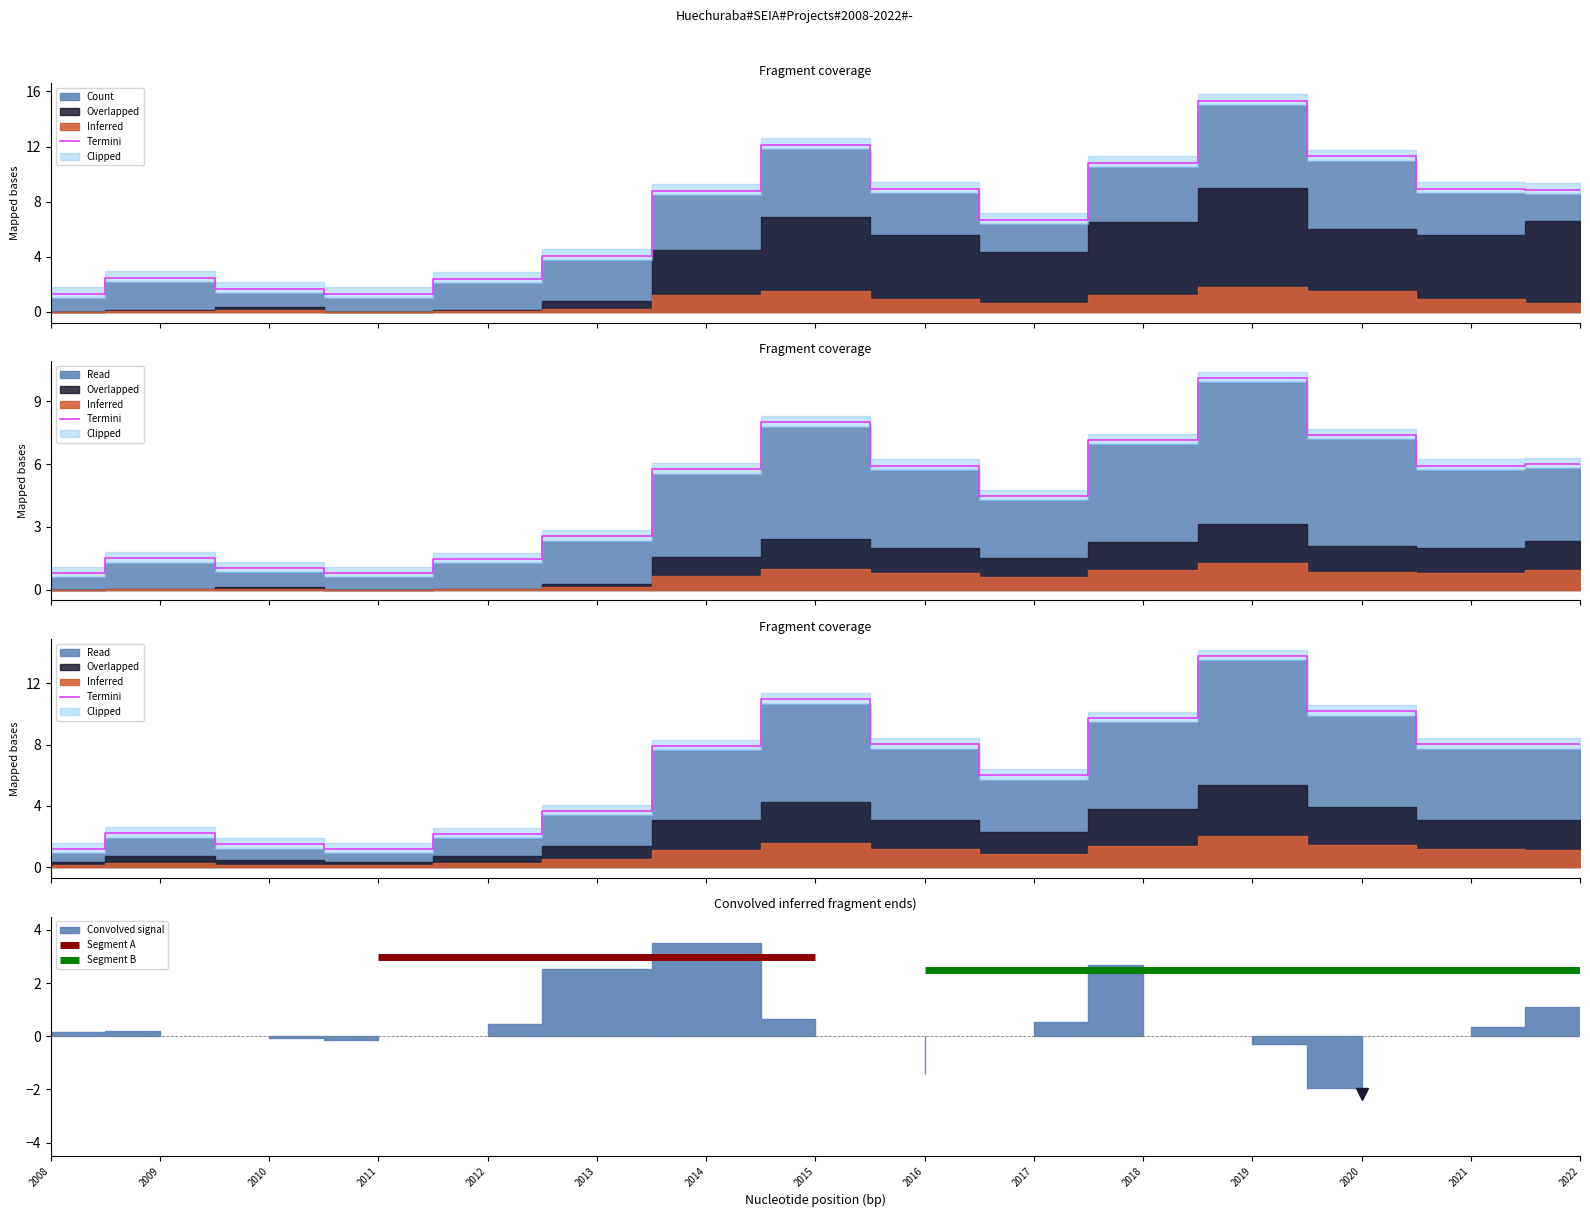

Count the number of values greater than 5.

8